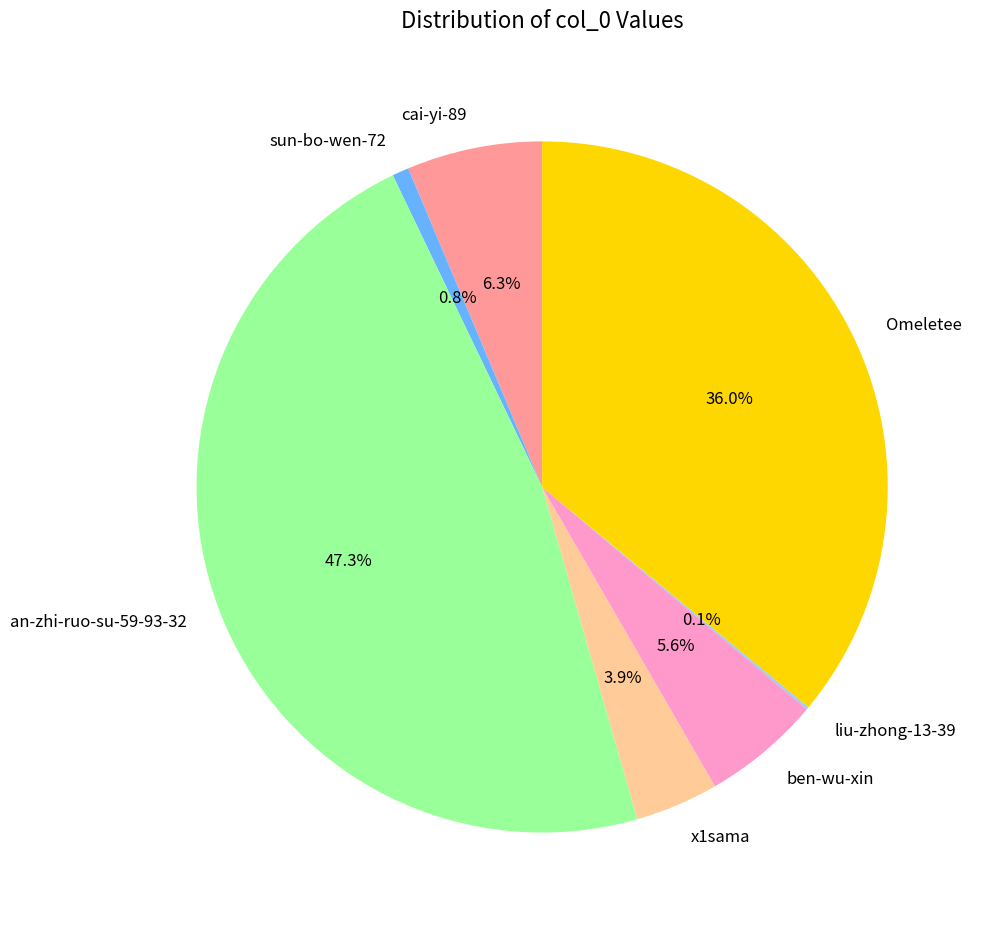

To the nearest percent, what portion does an-zhi-ruo-su-59-93-32 represent?

47%